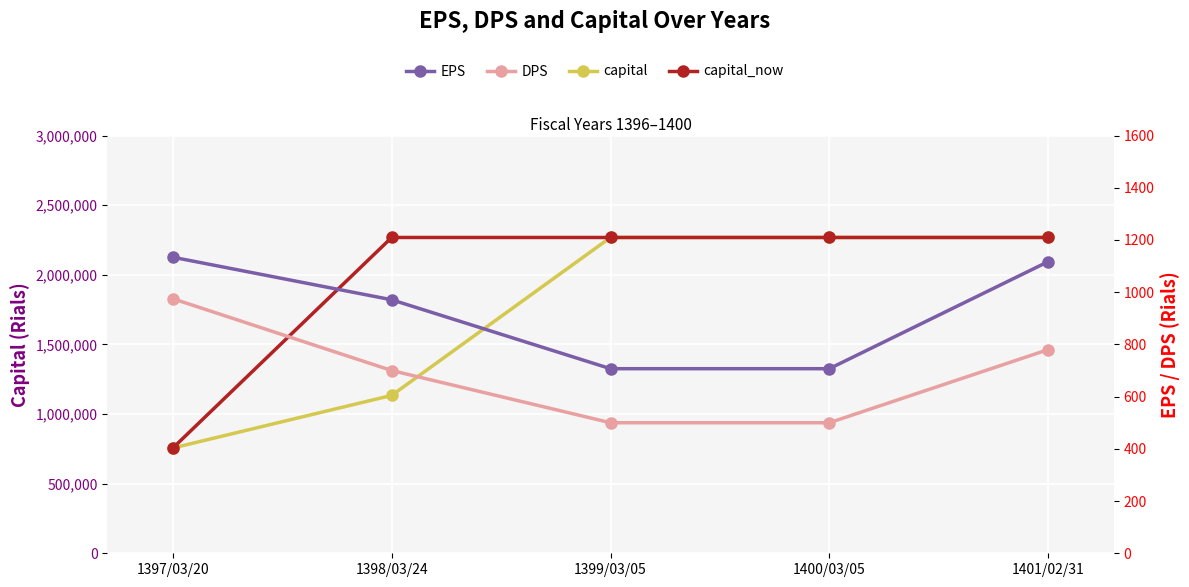

What is the value of the capital point at the 1st from the left?

756000